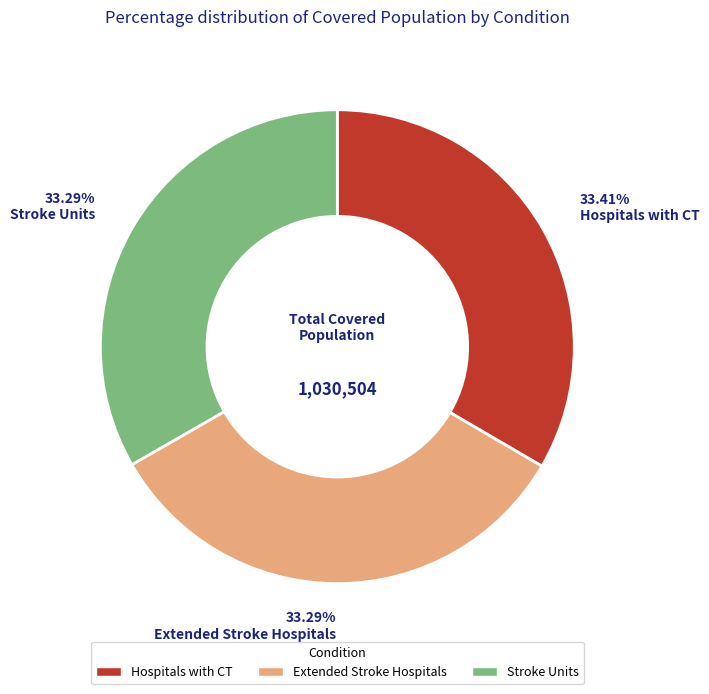

What is the ratio of the value at Stroke Units to the value at Hospitals with CT?

1.0